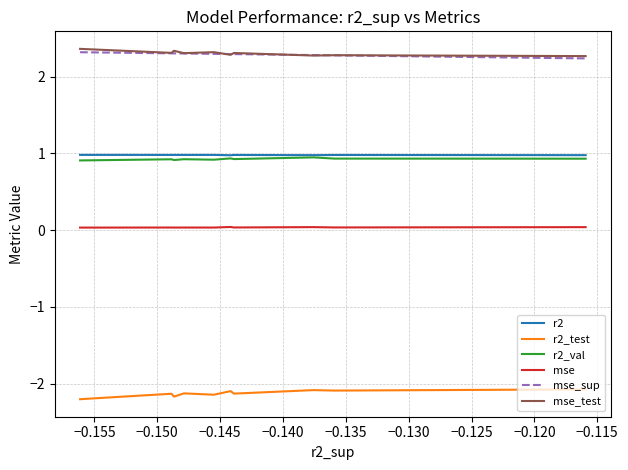

What is the smallest value displayed?

-2.2